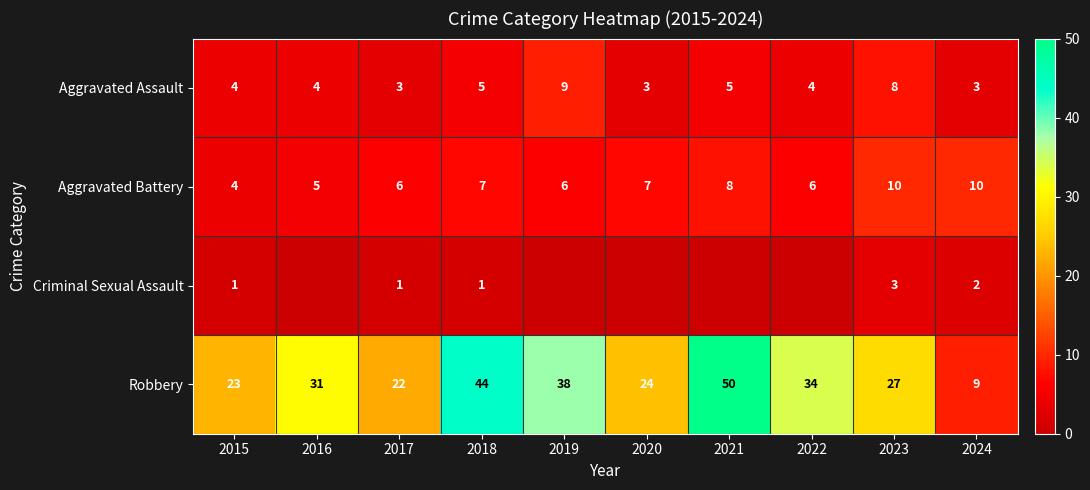

True or false: Robbery has a value of 34 at 2022.

True